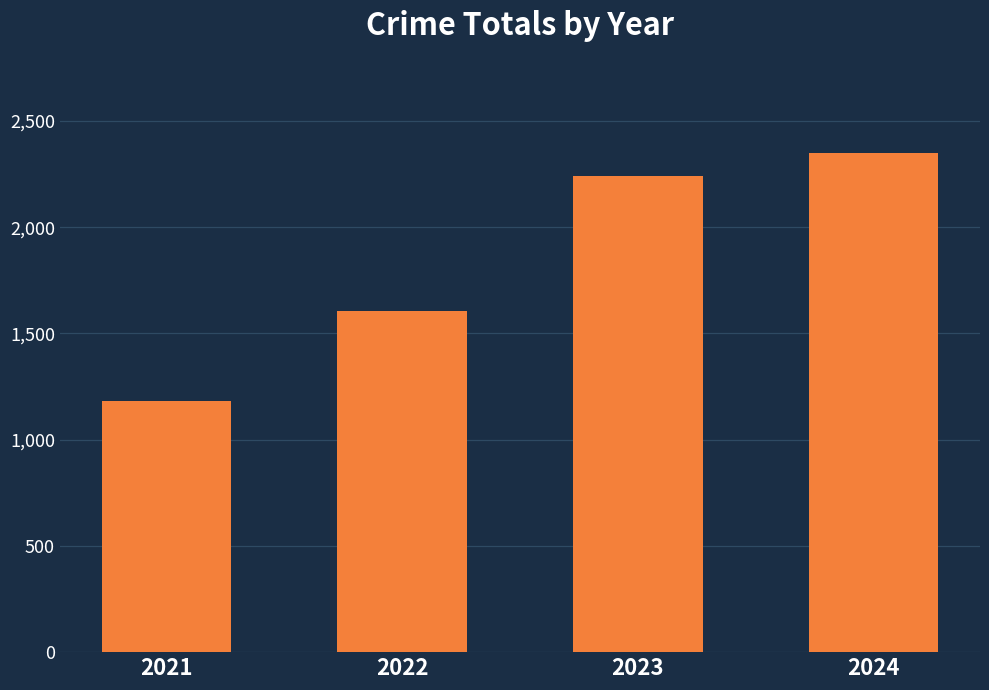

What is the difference between the second highest and second lowest values?

634